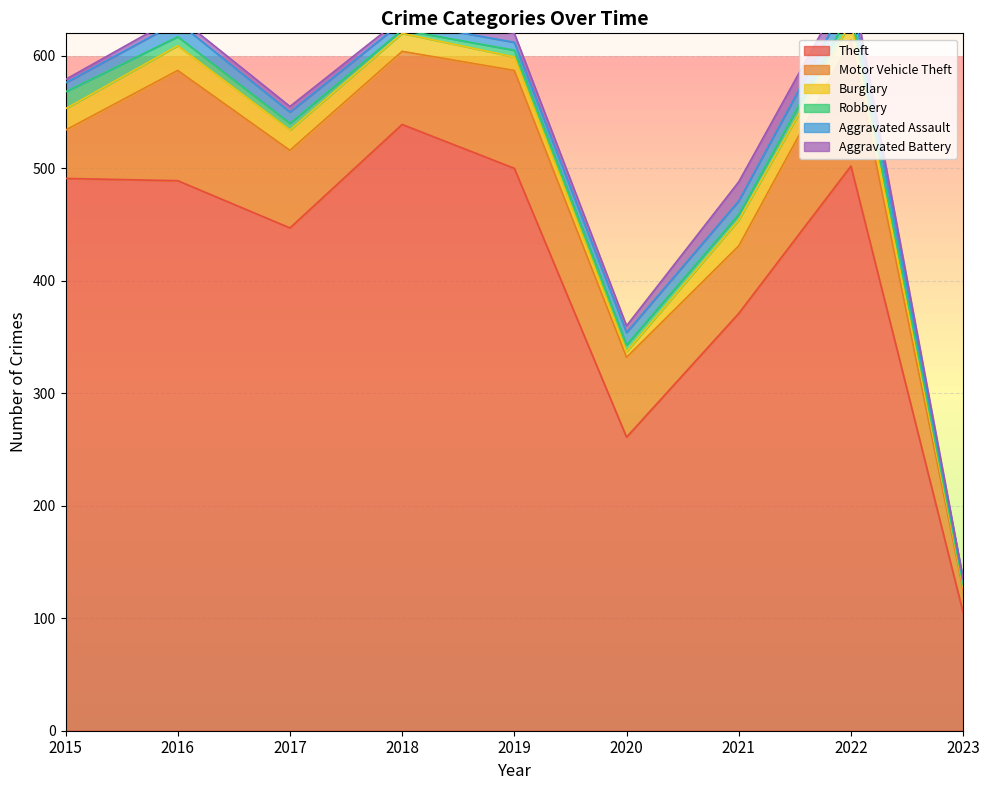

What is the approximate value of Aggravated Battery at 2016, to the nearest 5?

5